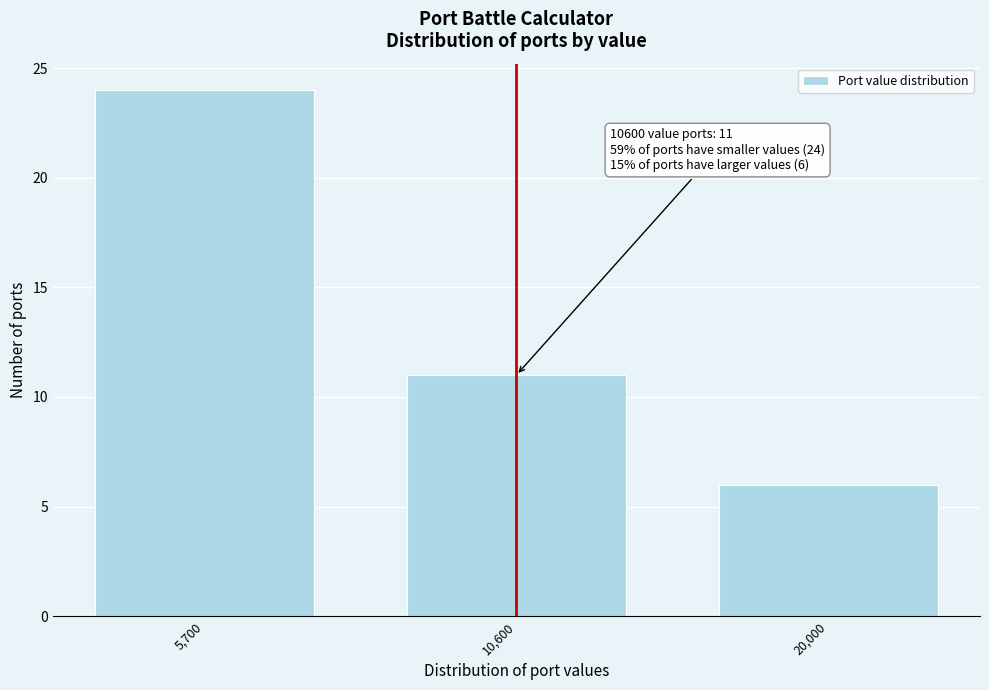

Reading left to right, what are all the values shown in this chart?

5,700=24	10,600=11	20,000=6